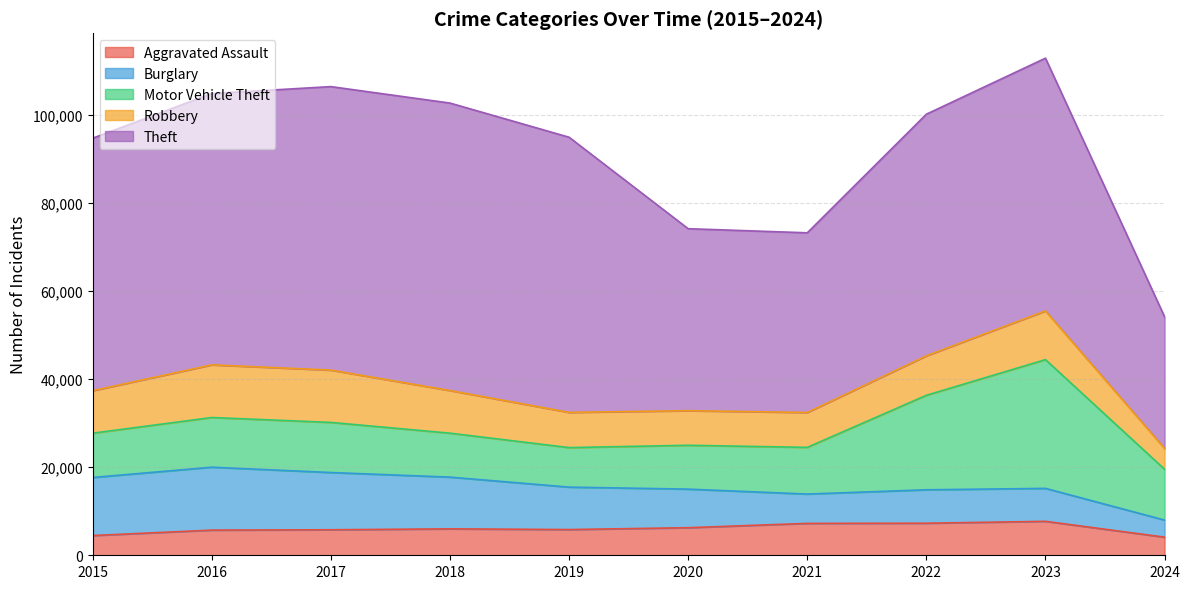

The value of Theft at 2018 is 65289. True or false?

True